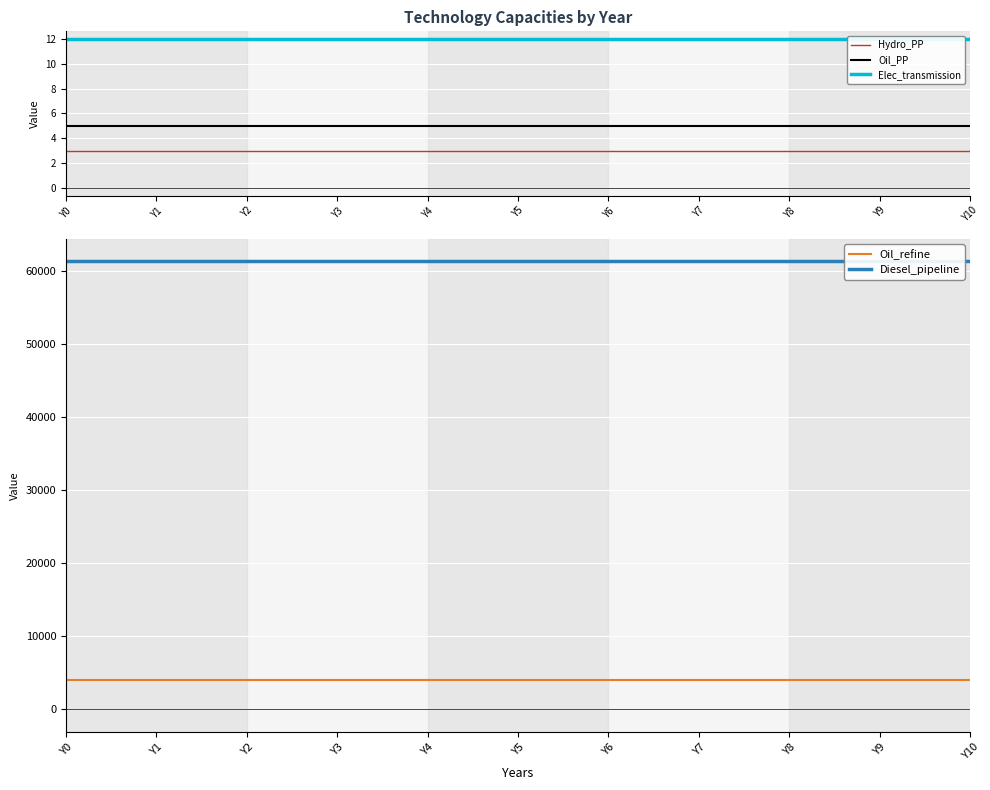

What is the minimum value shown in the chart?

3